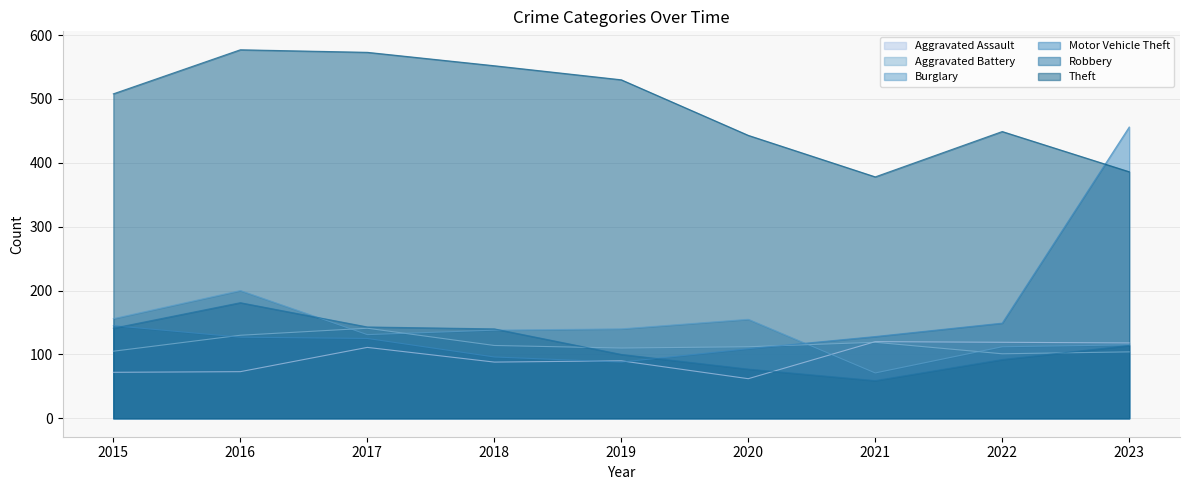

What is the value of the Theft point at the 9th from the left?

386